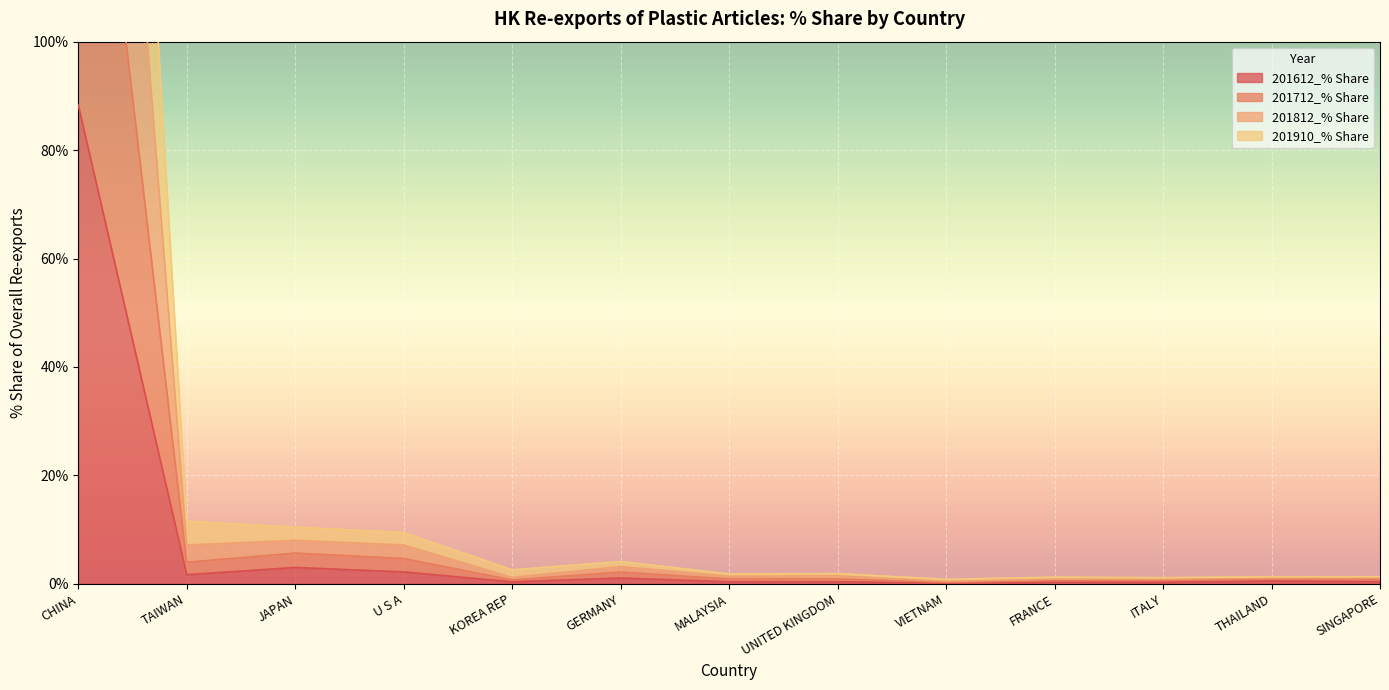

Between CHINA and KOREA REP, which series saw the biggest shift?

201812_% Share